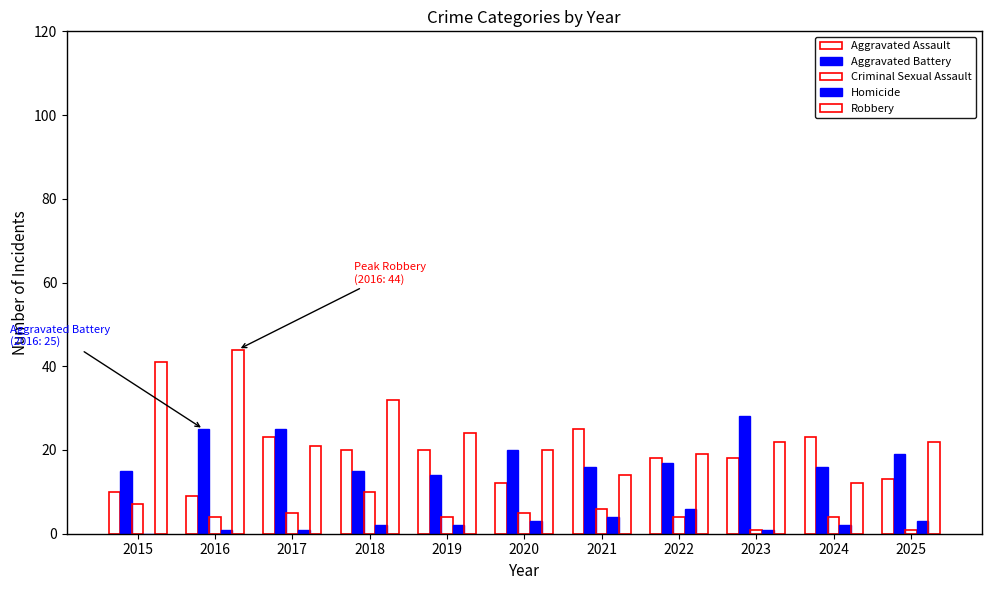

What is the lowest value of the Robbery series?

12